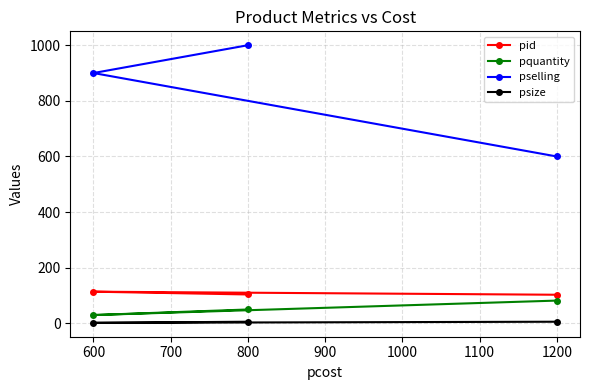

Is it true that pselling equals 1000 at 800?

True